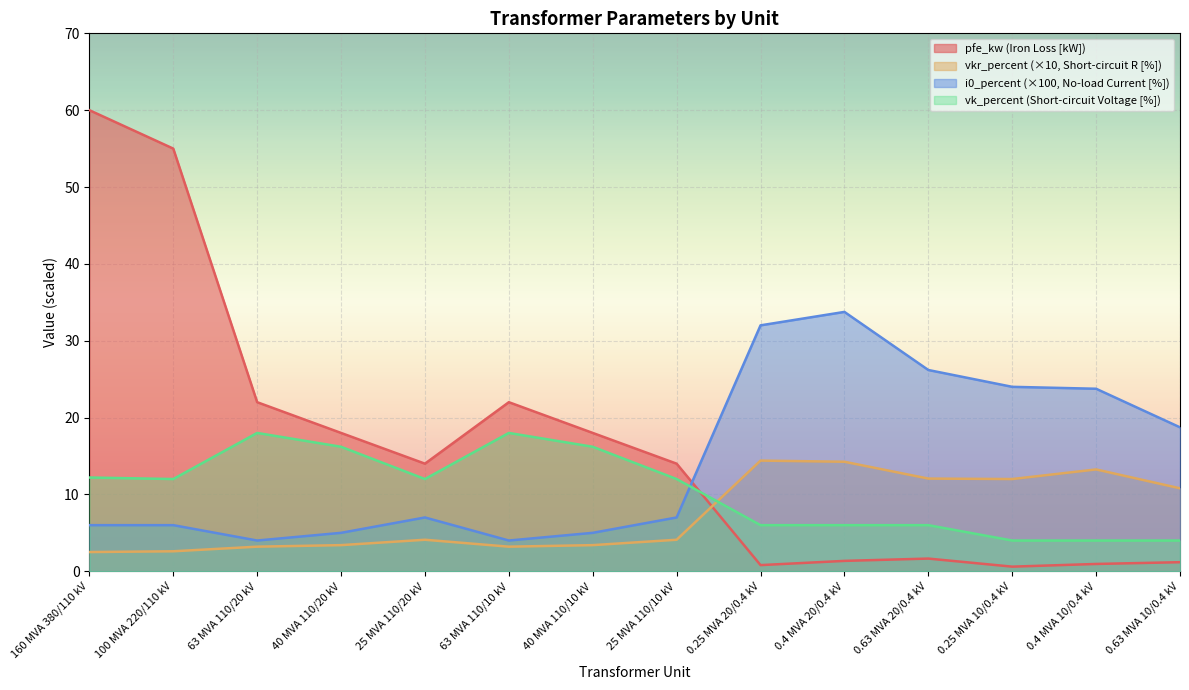

What is the difference between the vkr_percent values at 0.63 MVA 10/0.4 kV and 40 MVA 110/10 kV?

7.4